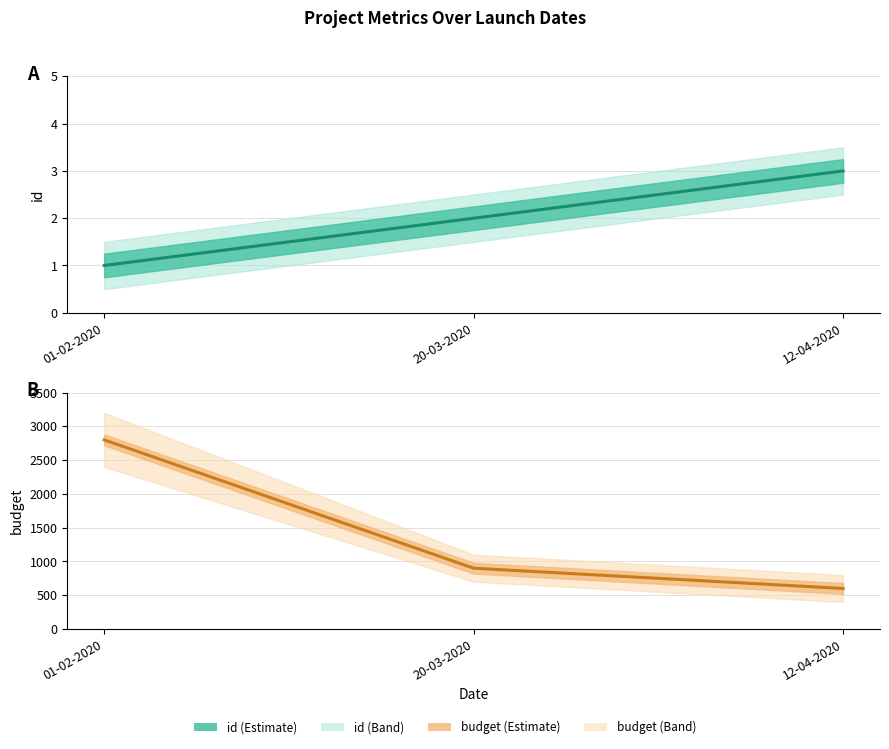

Reading left to right, what are all the values shown in this chart?

id: 1	2	3
budget: 2800	900	600